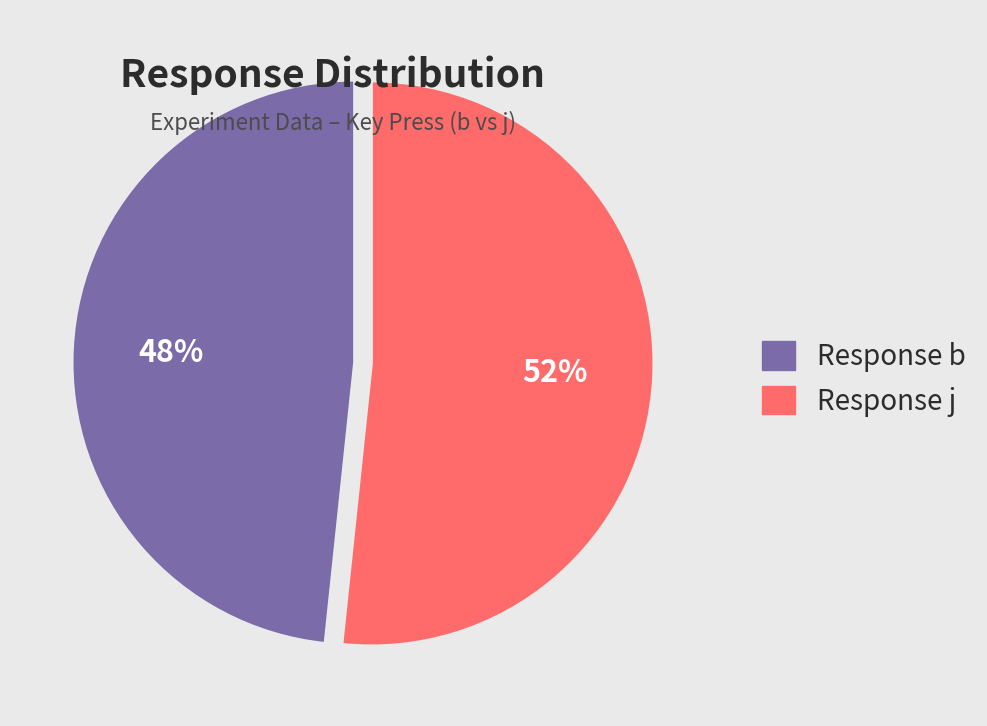

To the nearest percent, what is the combined percentage of Response b and Response j?

100%